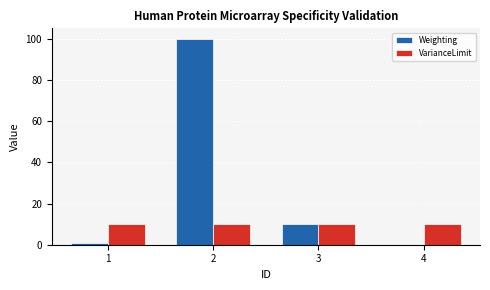

What is the sum of all VarianceLimit values?

40.0